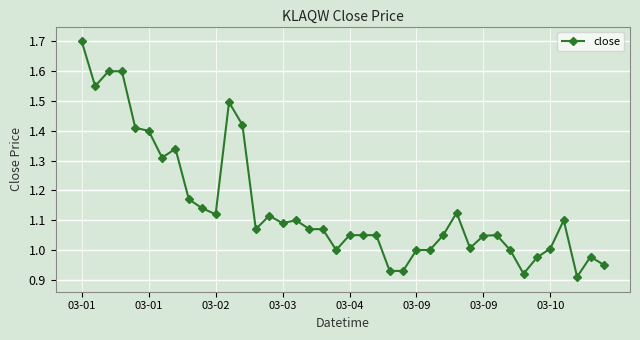

True or false: the data has more than 1 interior local peaks.

True